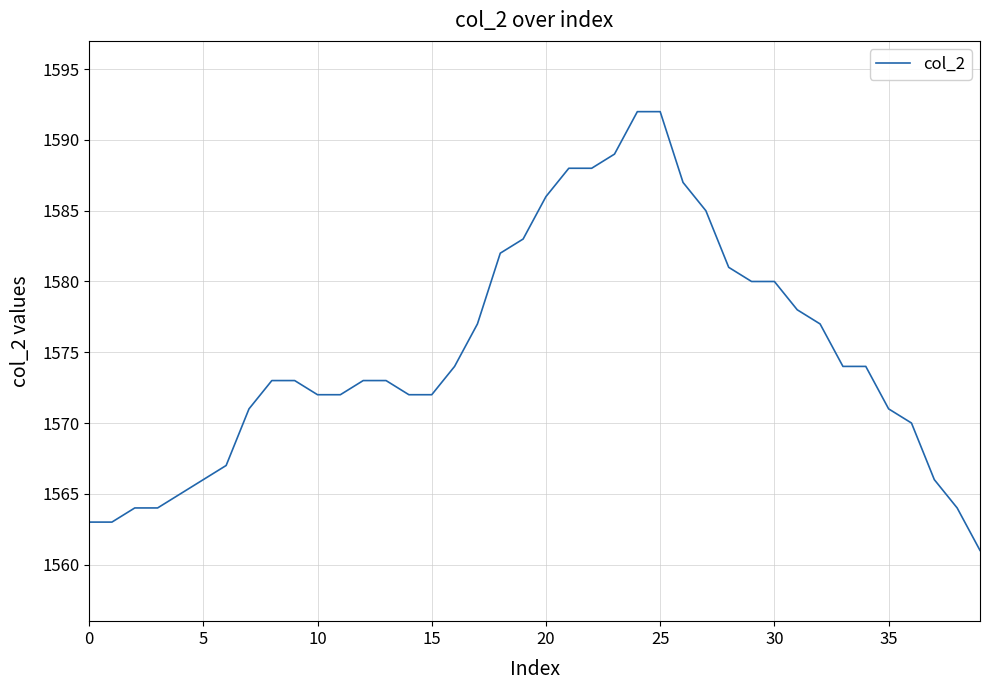

What is the minimum value shown in the chart?

1561